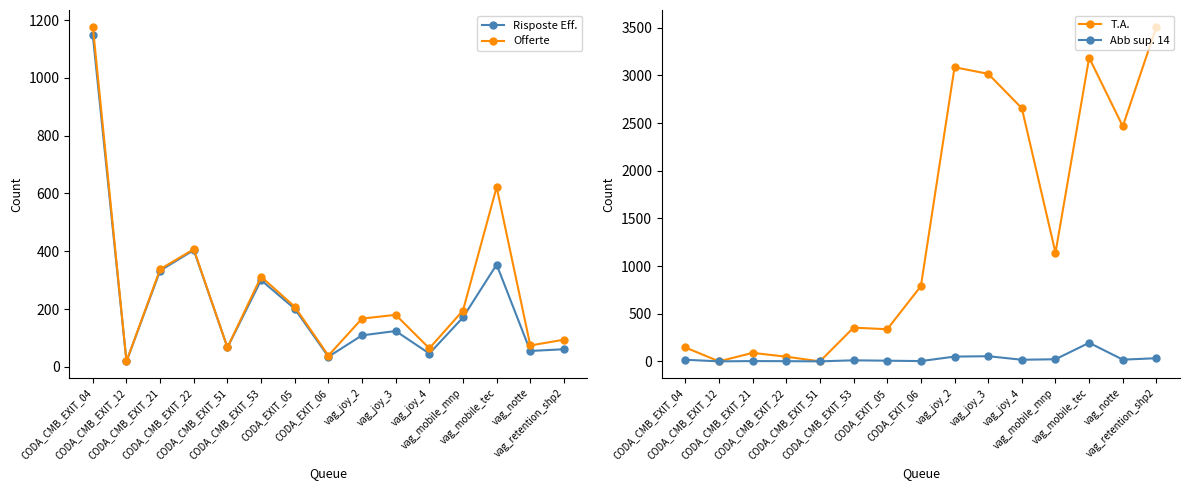

Which label corresponds to the largest value in the chart?

vag_retention_shp2